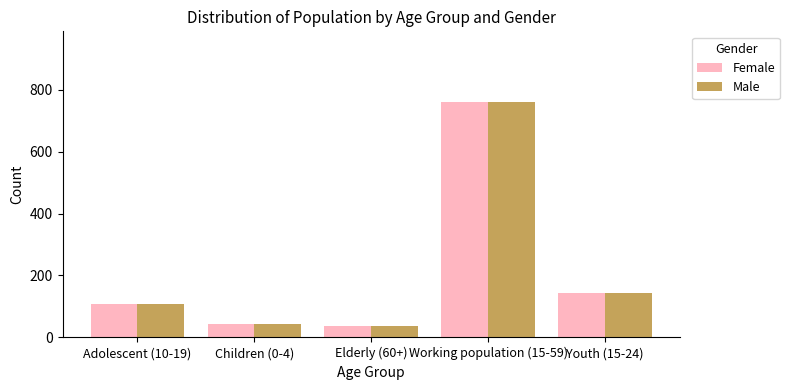

How many data points in Male are less than 109?

2